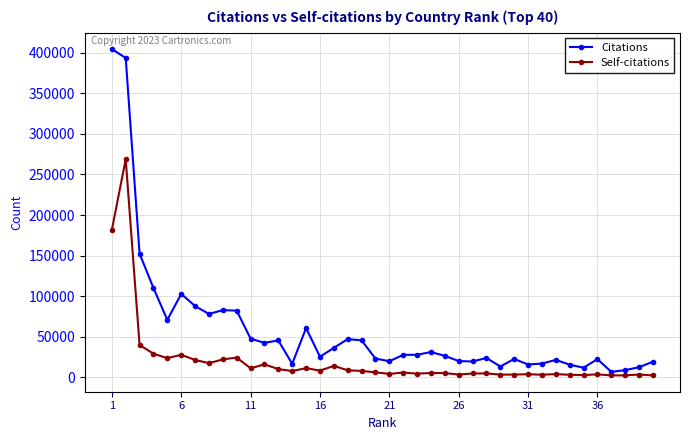

Which series has the largest total across all categories?

Citations